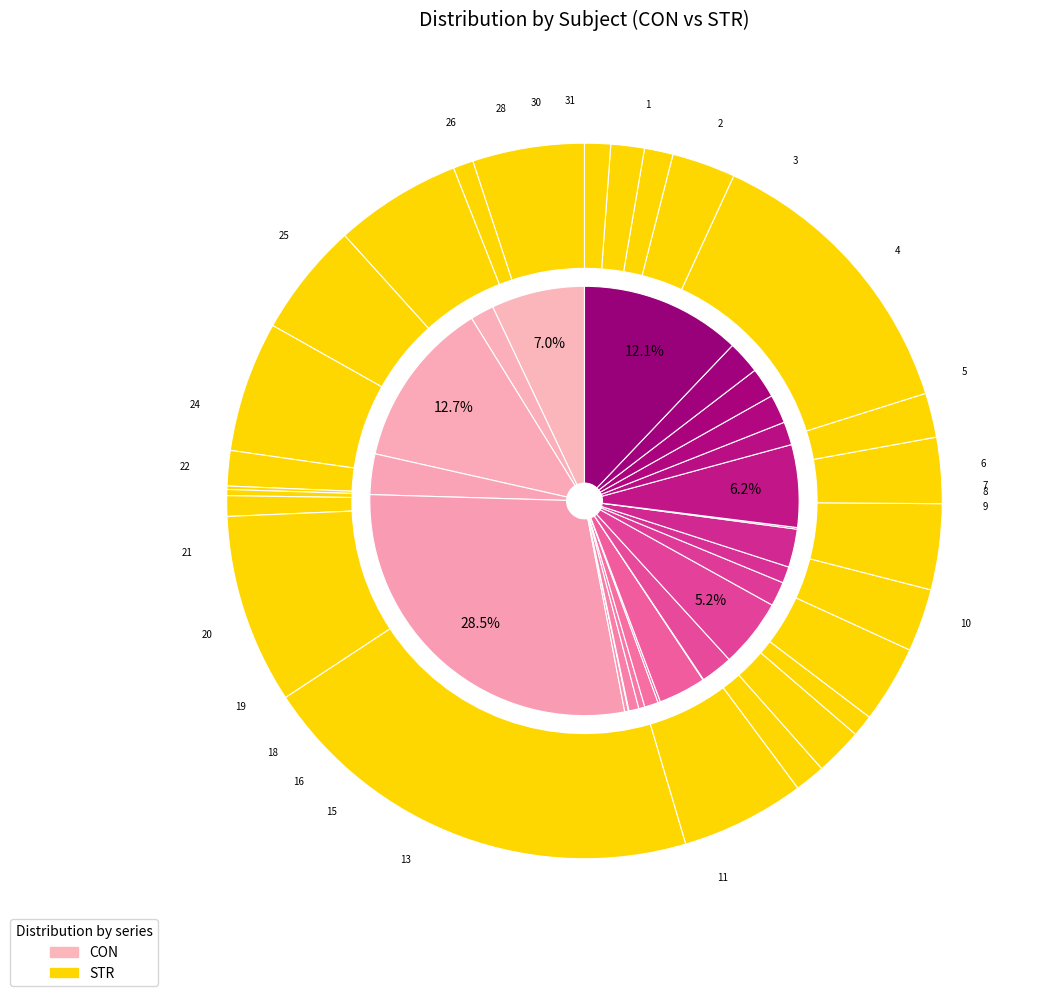

To the nearest percent, what is the average slice percentage?

4%